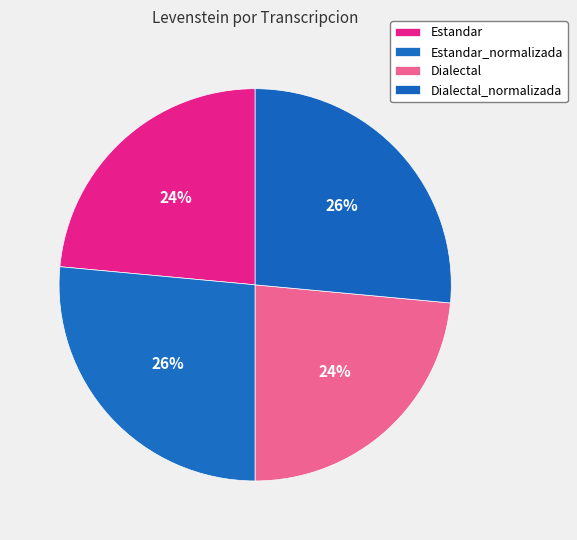

To the nearest percent, what percentage of the pie is Estandar?

24%